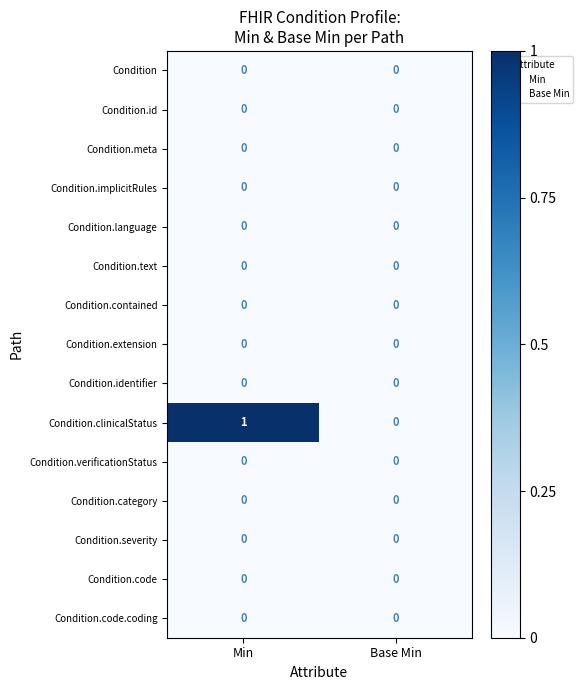

The Condition.clinicalStatus series shows 1 at Base Min. True or false?

False